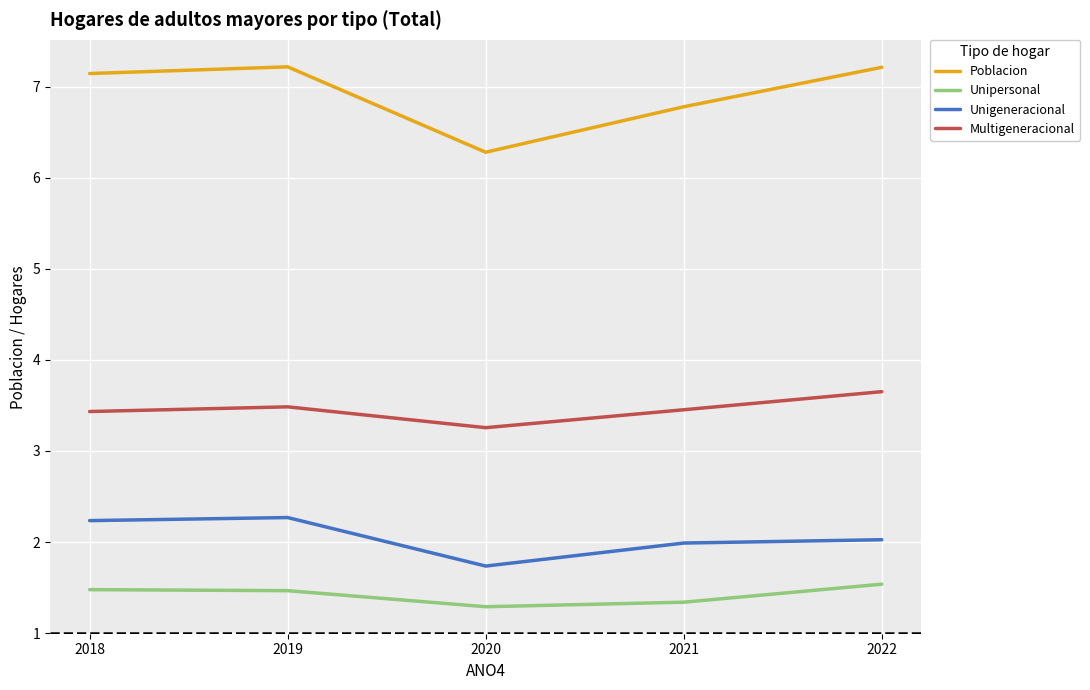

Does the chart have visible grid lines?

Yes